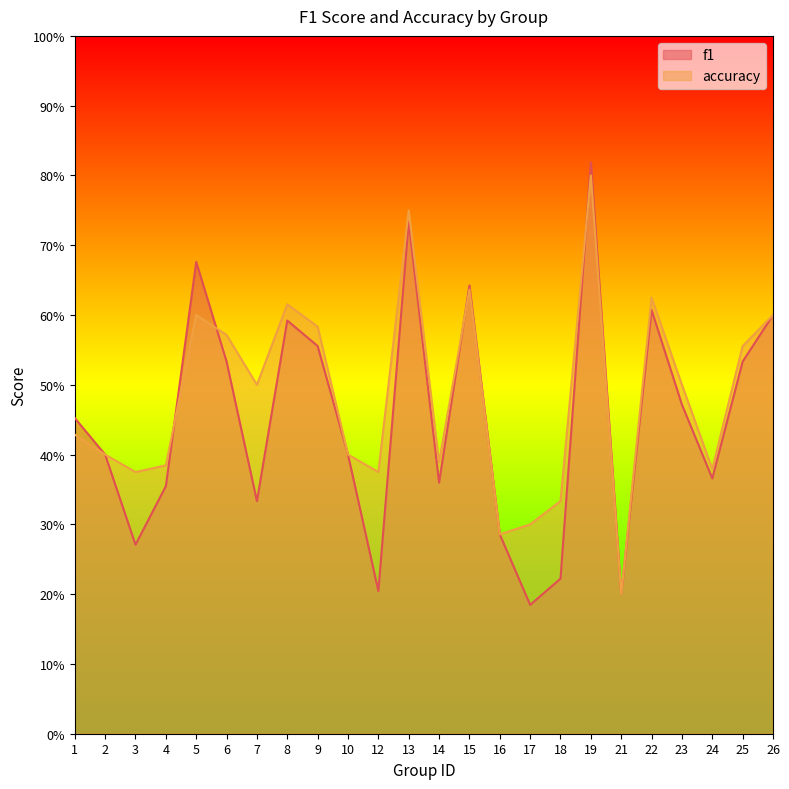

What is the maximum value for f1?

0.8